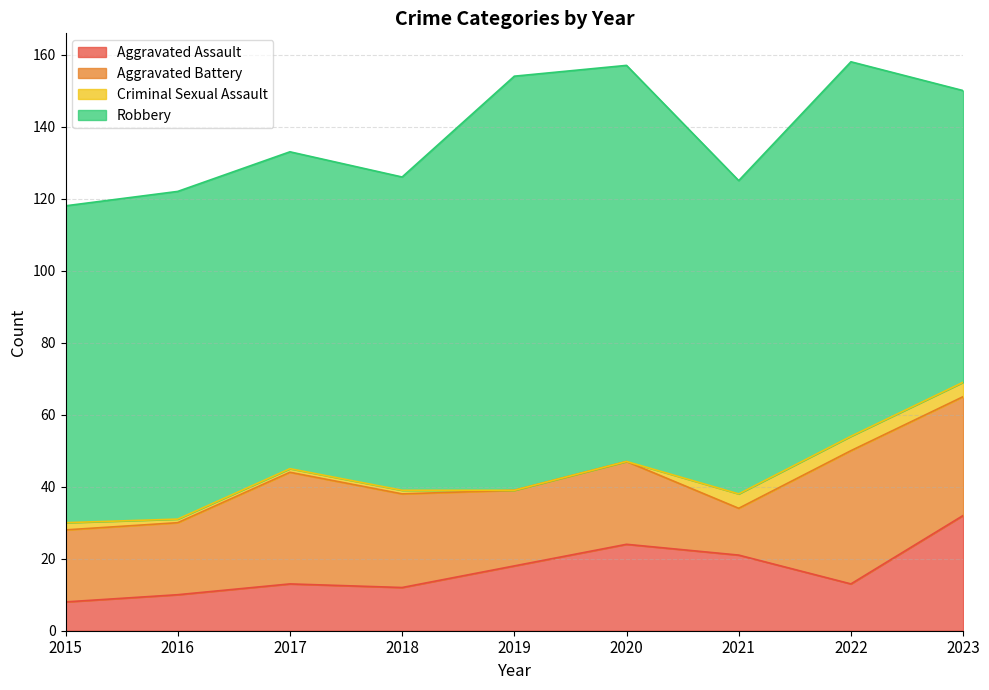

At how many categories does at least one series exceed 24?

9